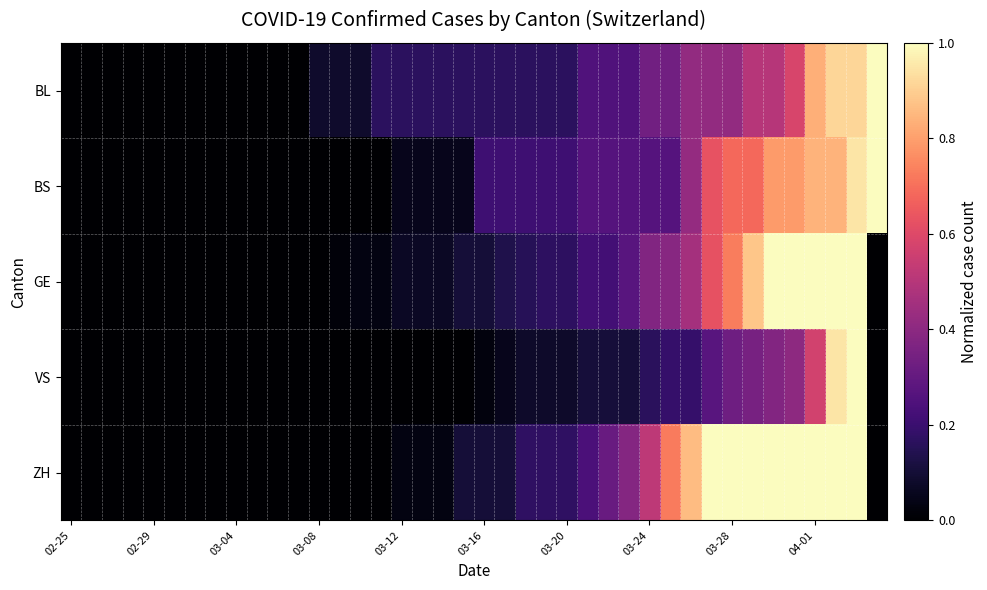

At which category is the sum across all series the highest?

38